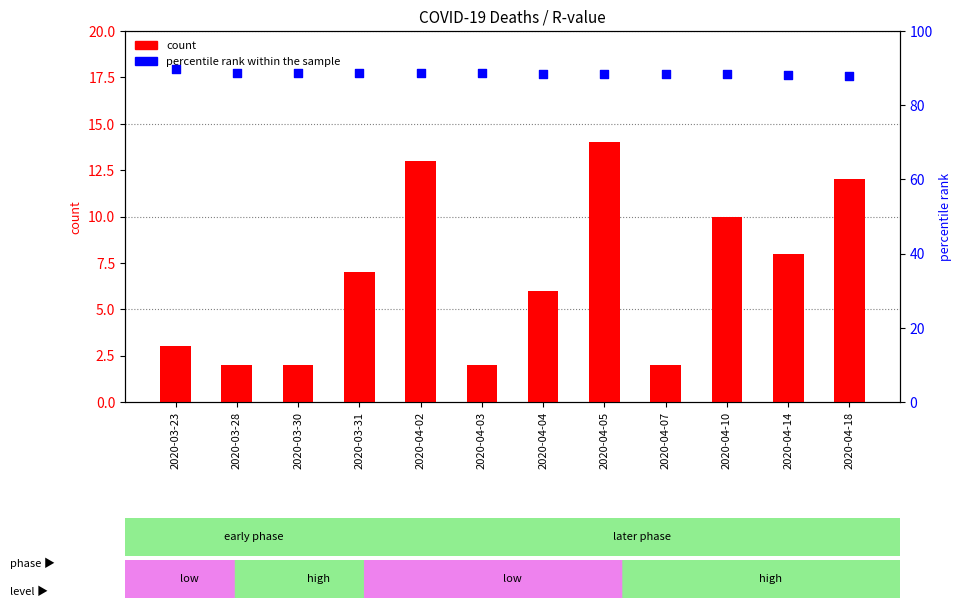

Which series contains the highest Y value?

percentile rank within the sample